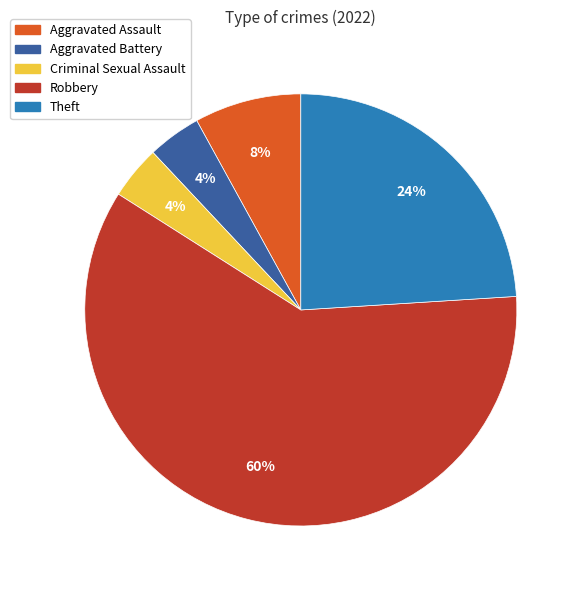

Count the number of slices in the pie.

5